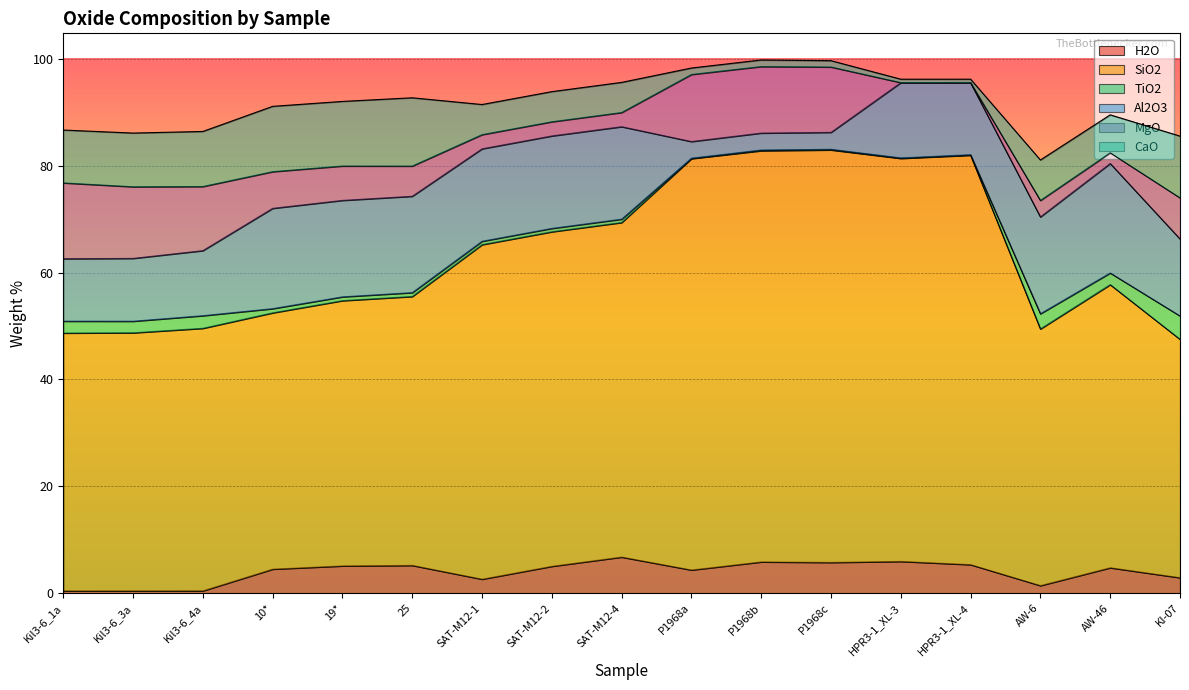

What value does the H2O series have at Kil3-6_4a?

0.4